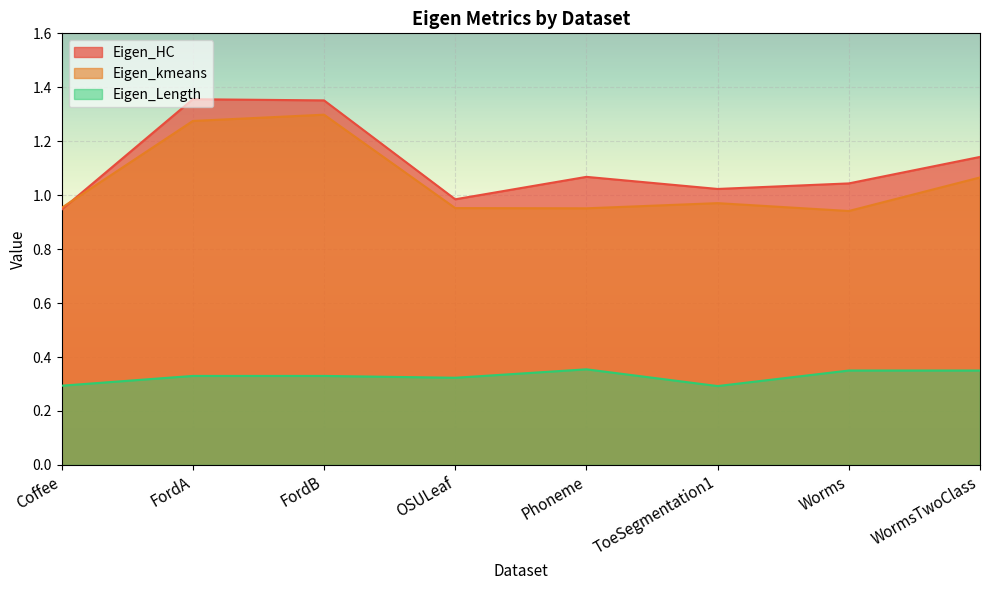

What is the minimum value shown in the chart?

0.3